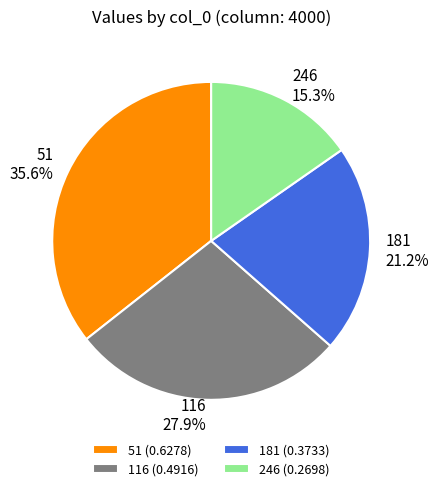

Does 181 represent more than half of the total?

No